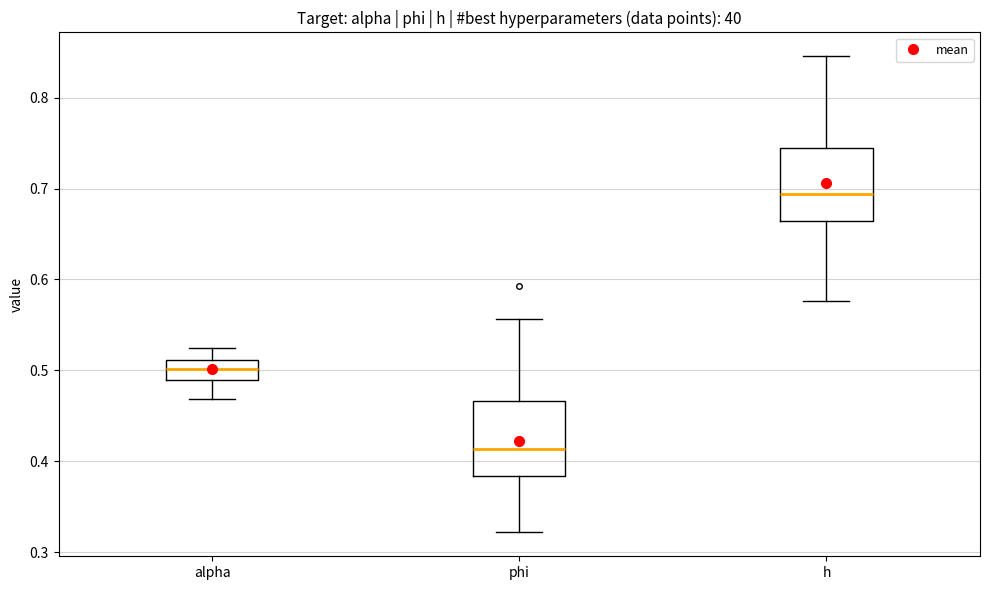

Which box has the lowest median line?

phi